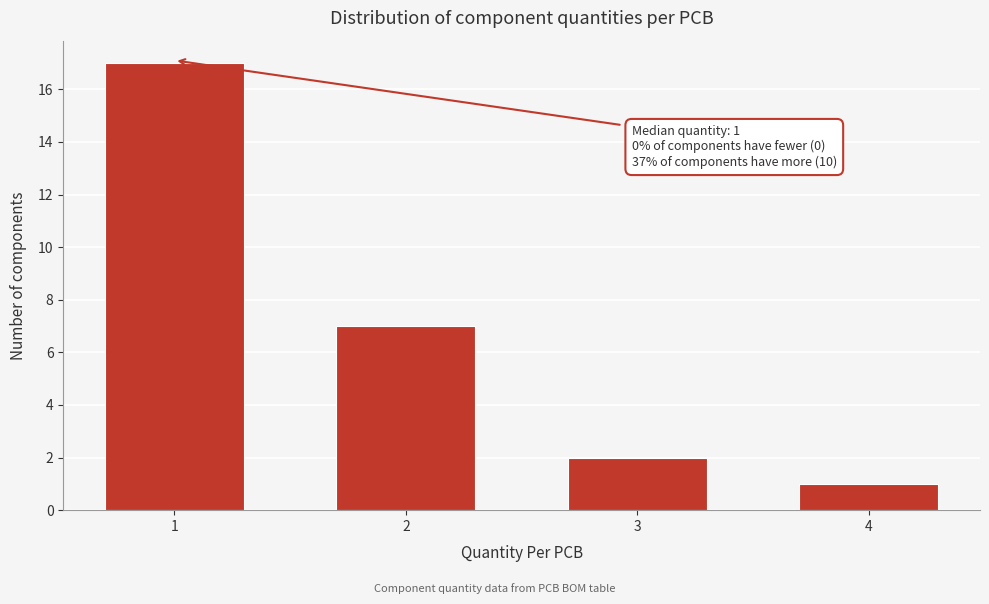

Reading left to right, what are all the values shown in this chart?

17	7	2	1